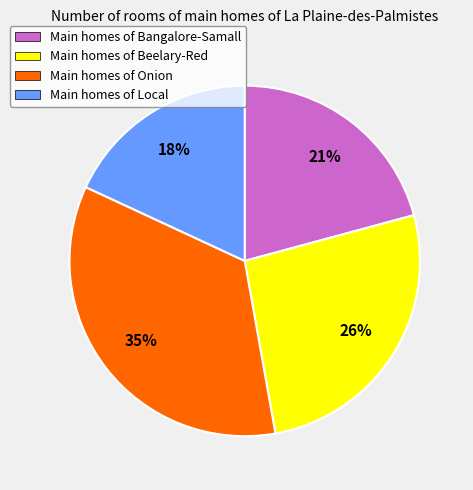

Which has a higher value, Main homes of Local or Main homes of Onion?

Main homes of Onion